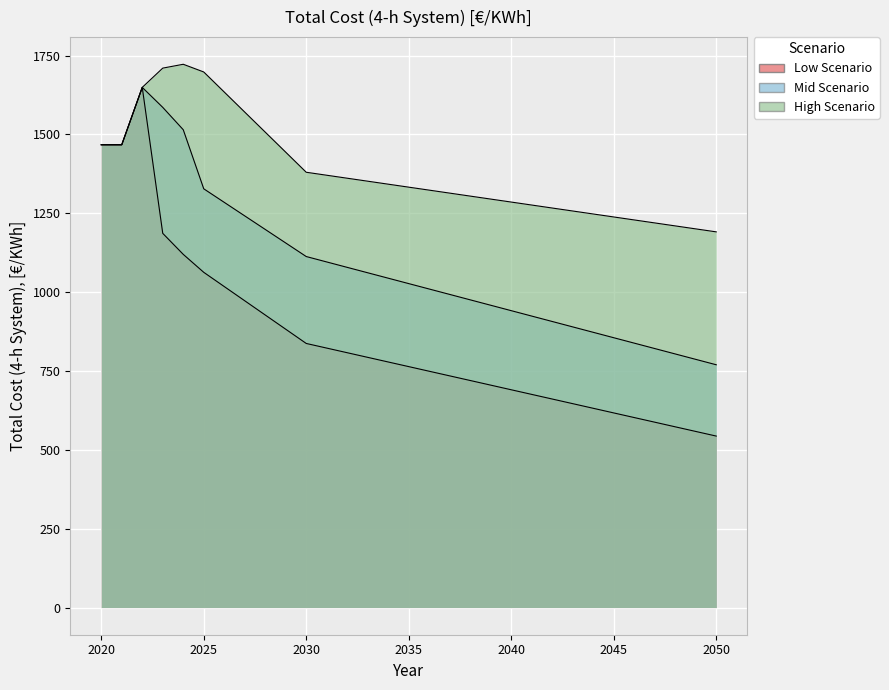

At 2031, list the series in order from largest to smallest.

High Scenario, Mid Scenario, Low Scenario